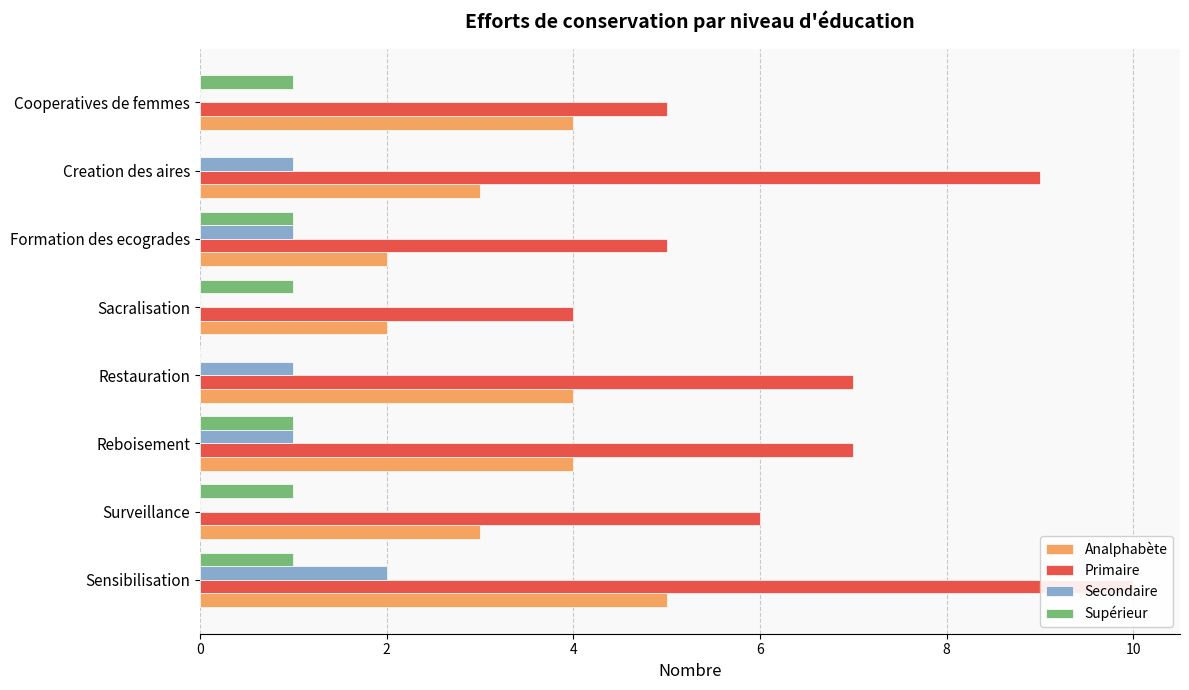

Between Surveillance and Cooperatives de femmes, which is larger?

Cooperatives de femmes